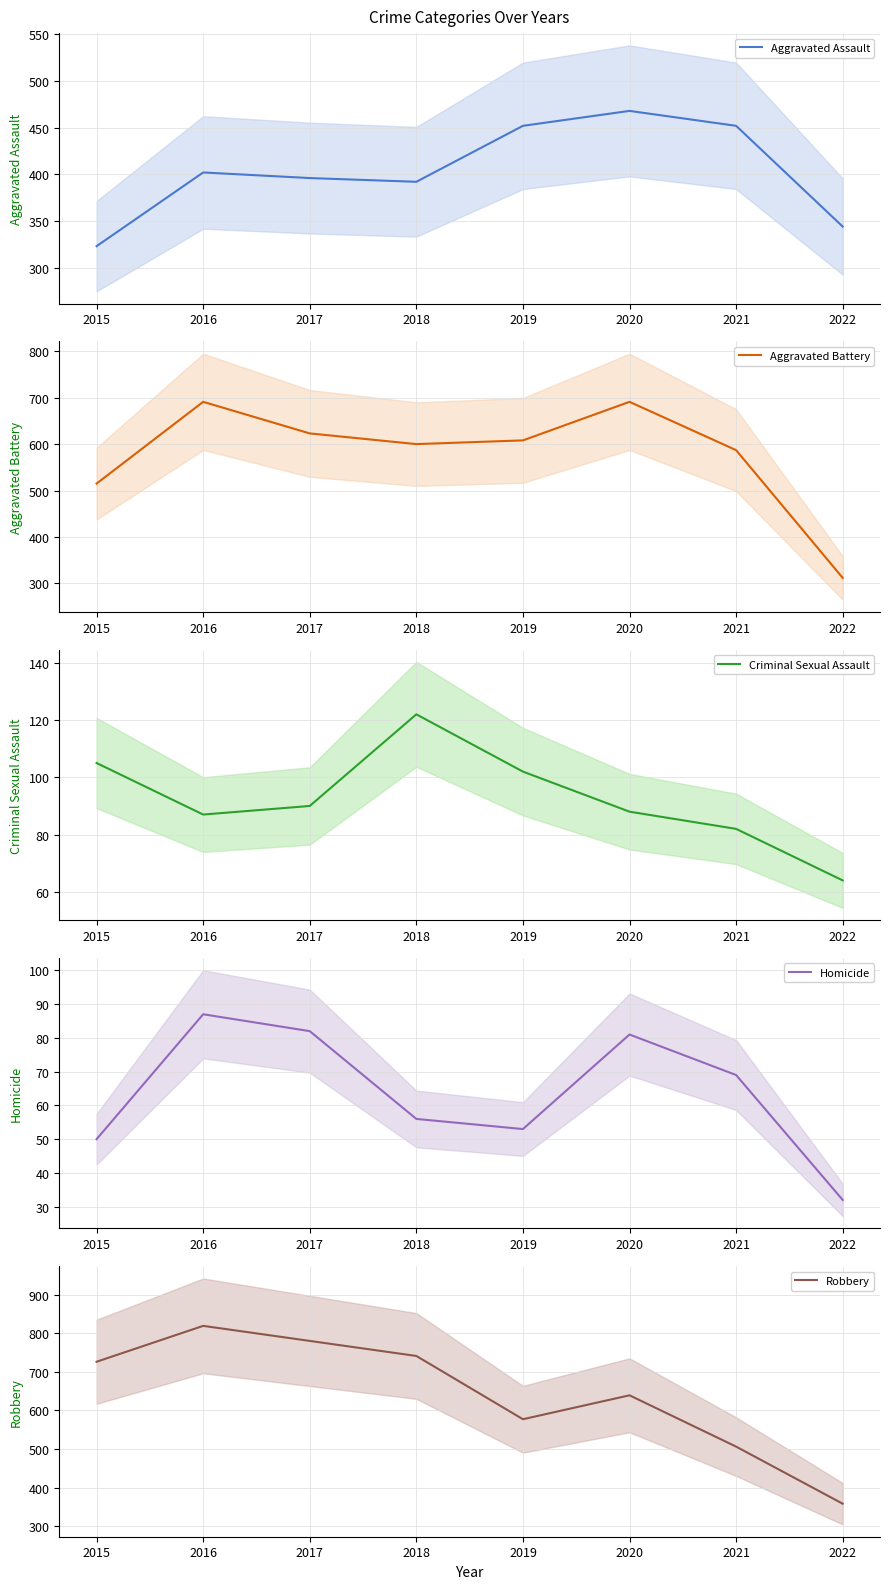

What is the difference between the Aggravated Assault values at 2022 and 2016?

58